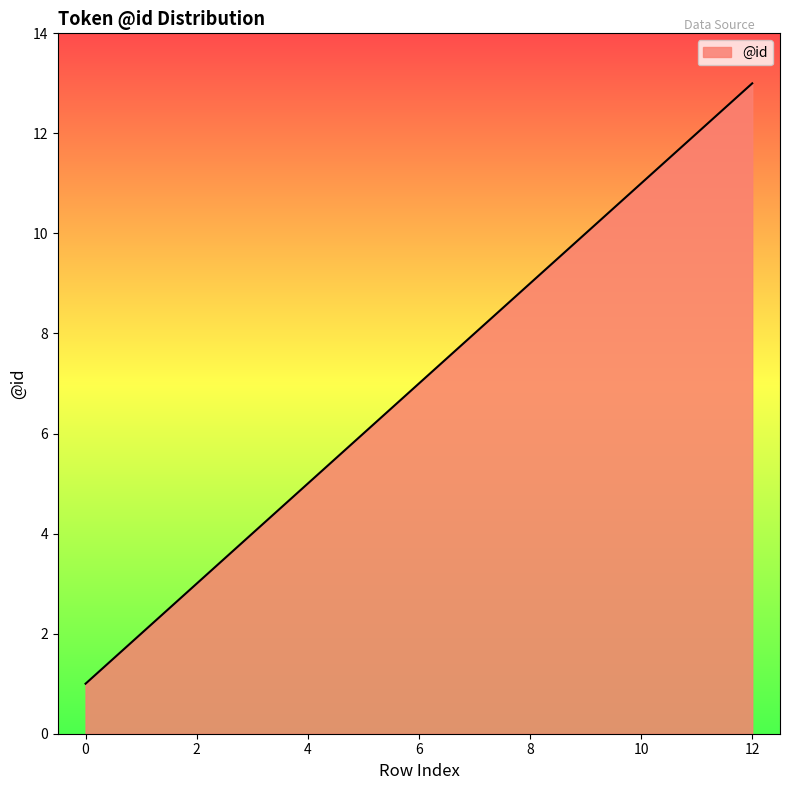

What is the difference between the maximum and minimum values?

12